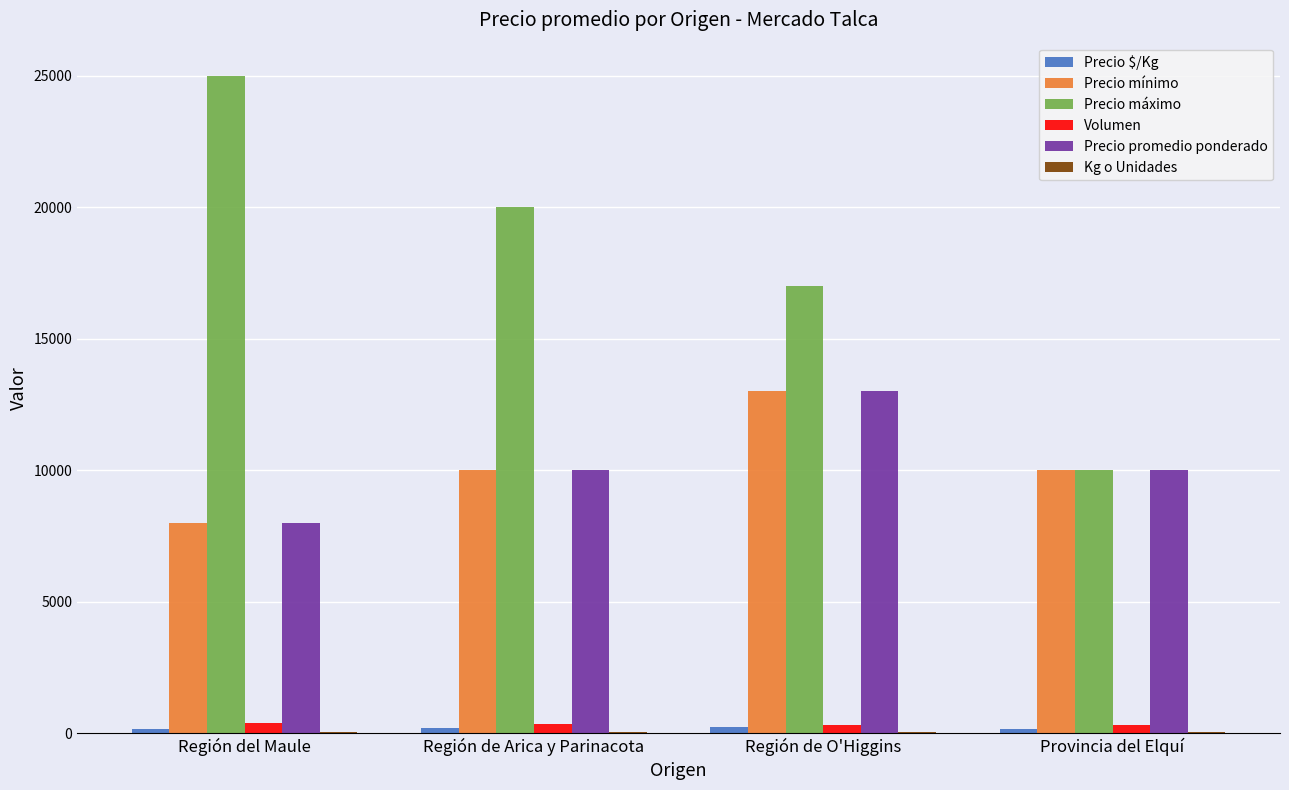

Which series changed the most between Región del Maule and Región de O'Higgins?

Precio máximo